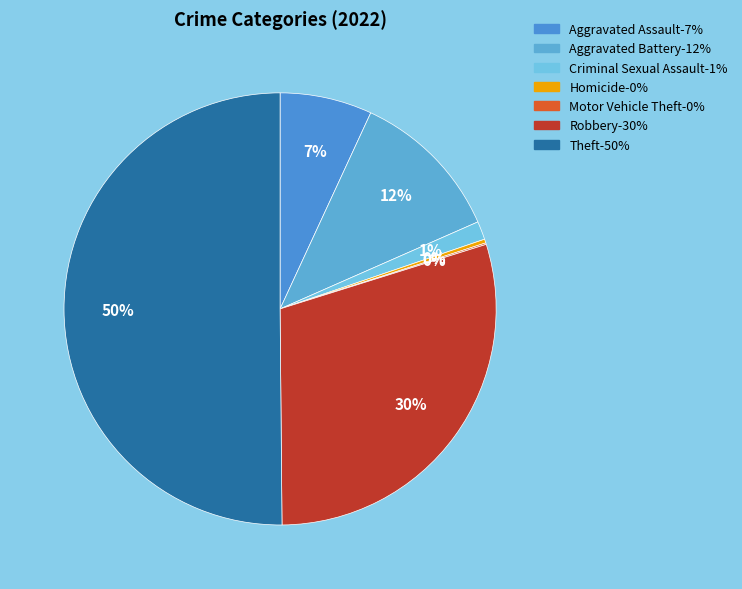

To the nearest percent, what is the average slice percentage?

14%